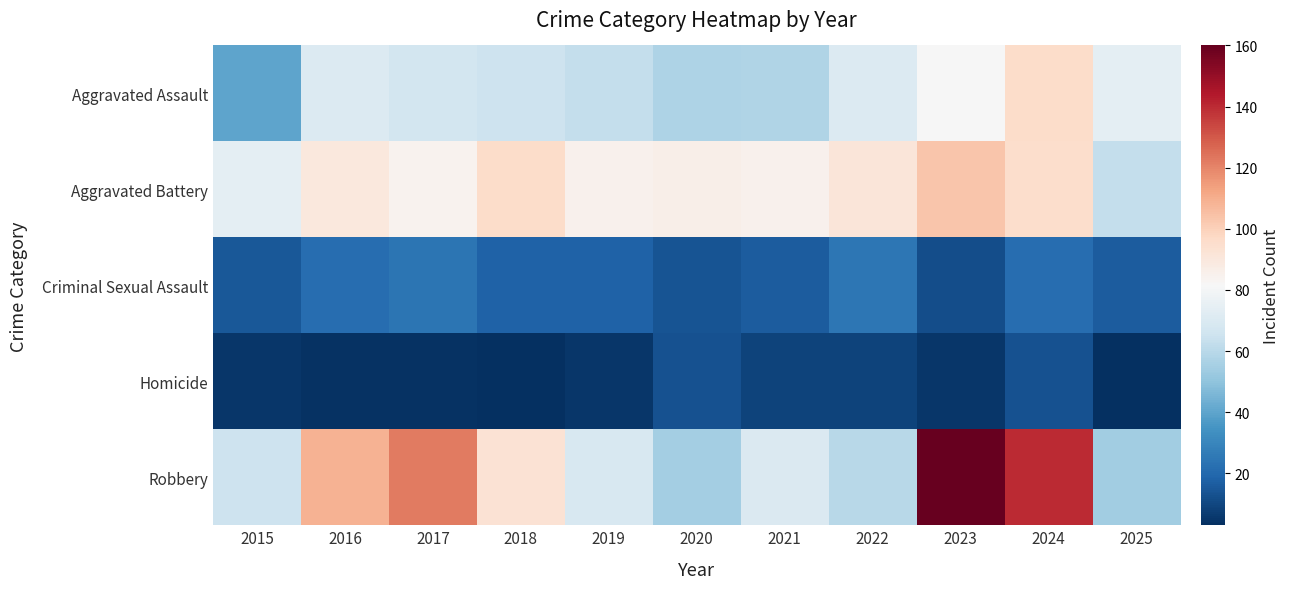

At 2024, list the series in order from smallest to largest.

Homicide, Criminal Sexual Assault, Aggravated Battery, Aggravated Assault, Robbery